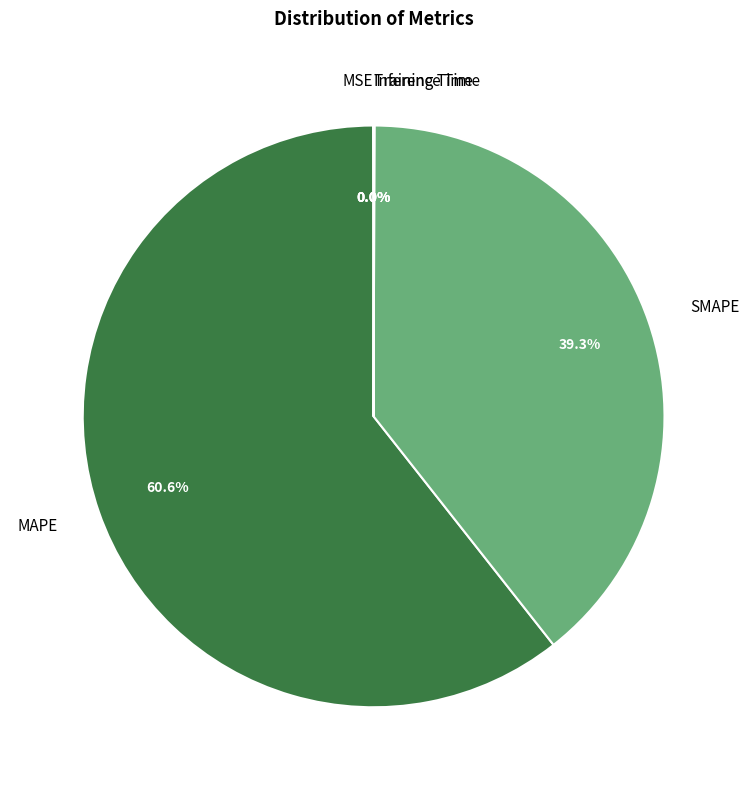

Which category has the biggest portion of the pie?

MAPE